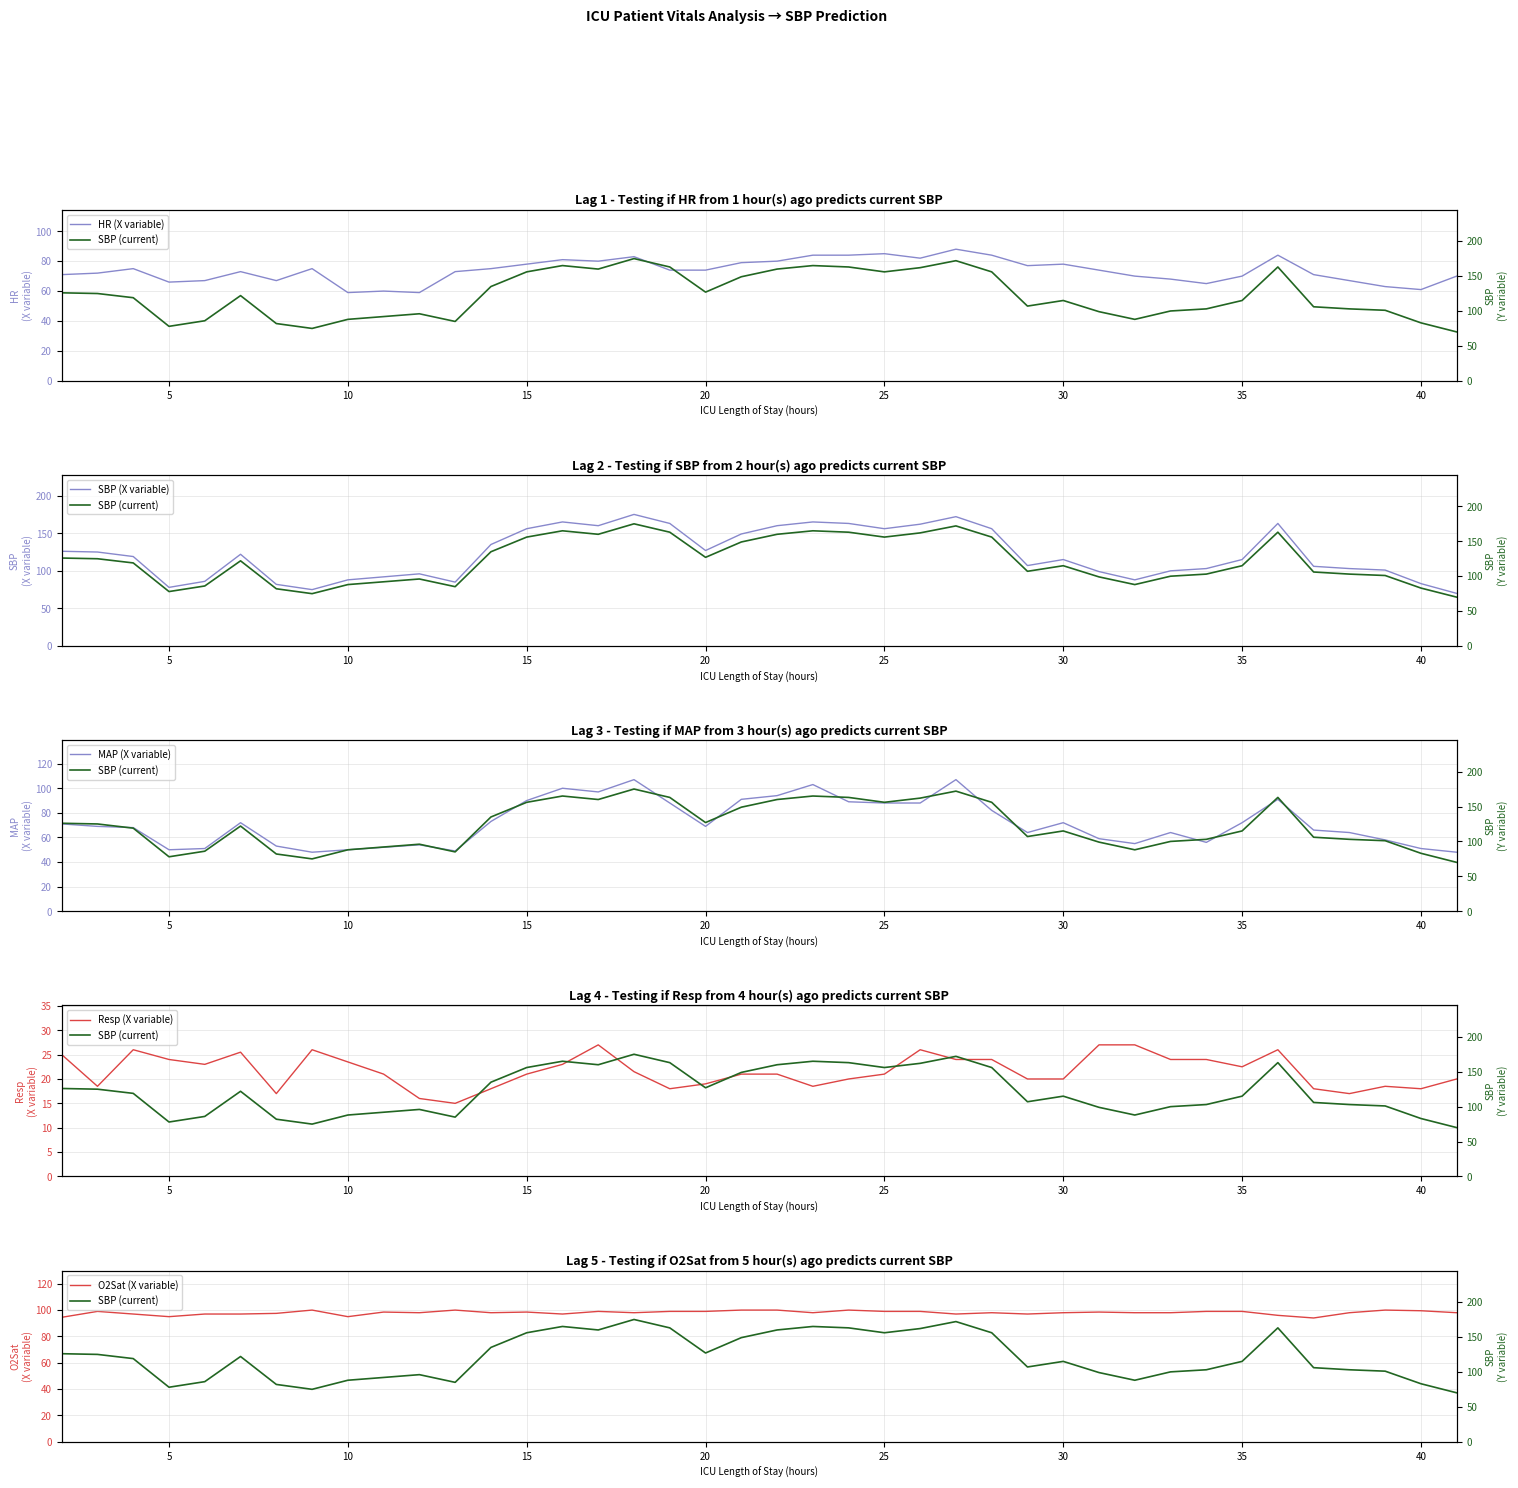

The HR (X variable) series shows 59 at 10. True or false?

True